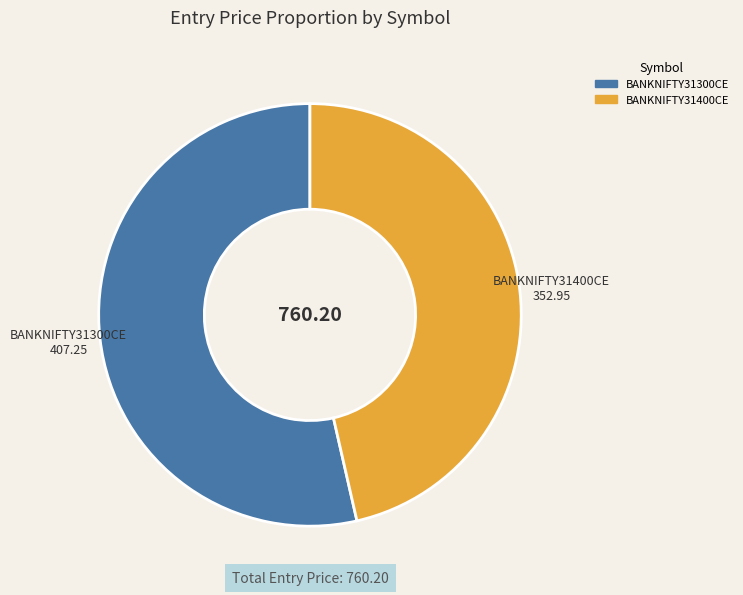

Is there any slice that represents more than half of the pie?

Yes